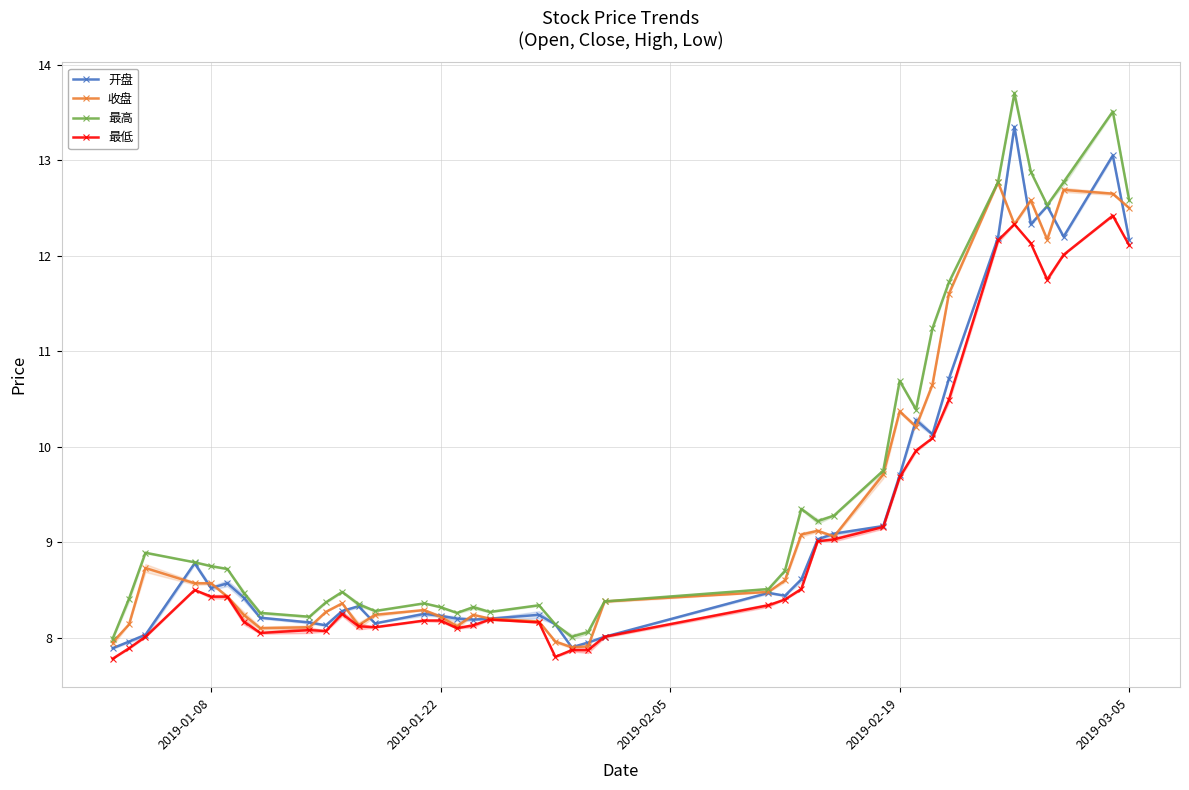

How many lines are shown in the chart?

4